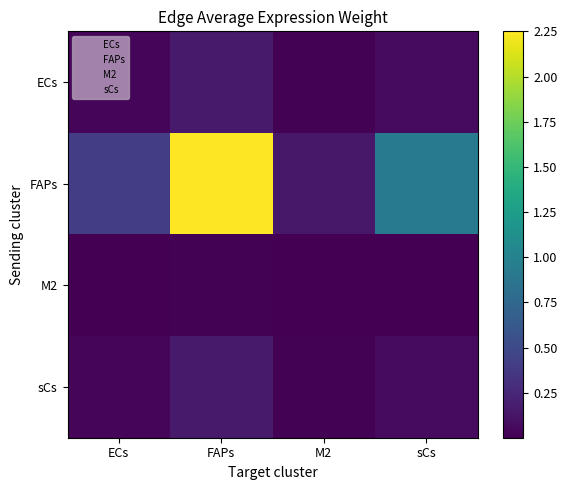

Which has a higher value, FAPs or sCs?

FAPs